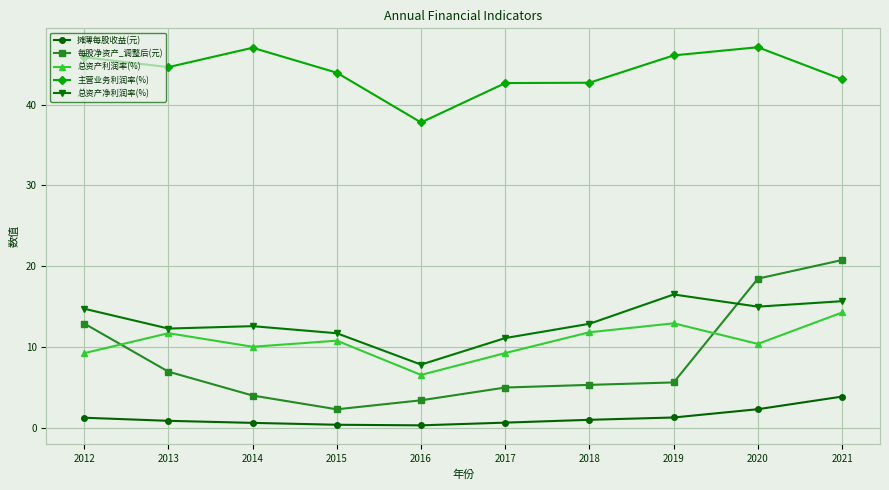

Rank the series by their maximum value, from lowest to highest.

摊薄每股收益(元), 总资产利润率(%), 总资产净利润率(%), 每股净资产_调整后(元), 主营业务利润率(%)